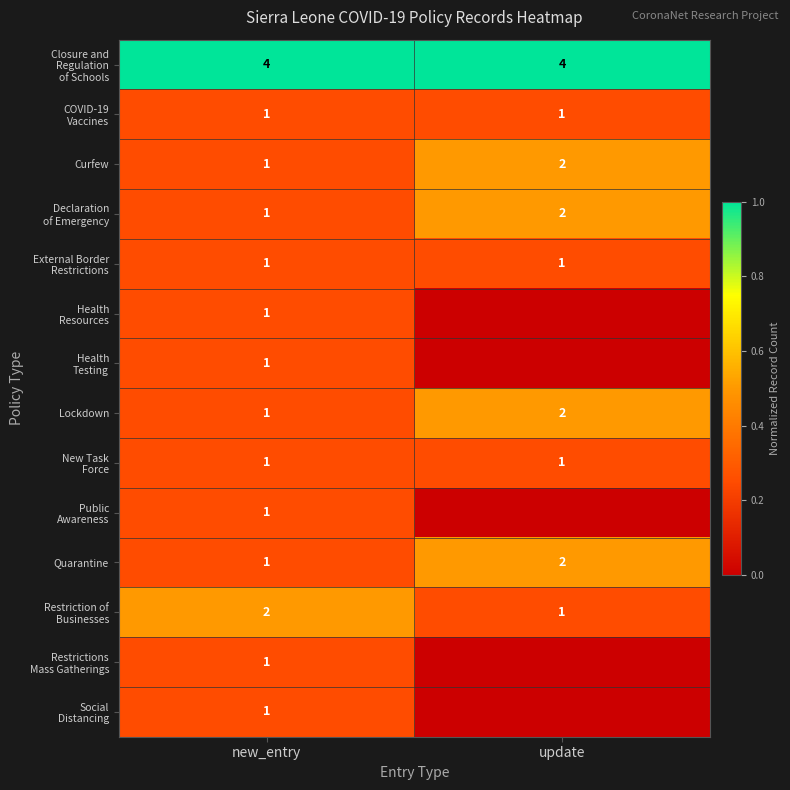

At which label does Lockdown reach its peak?

update